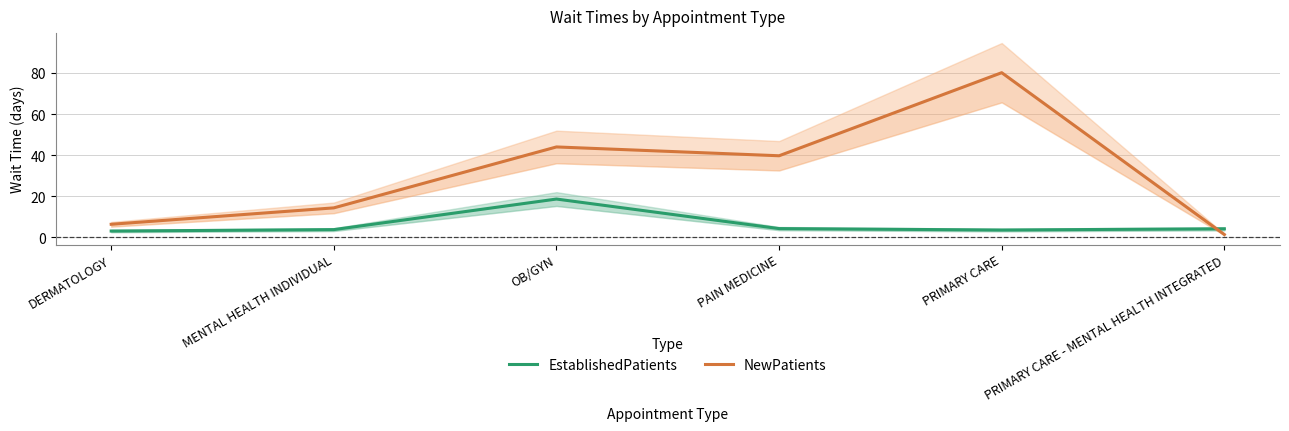

Does the chart have visible grid lines?

Yes